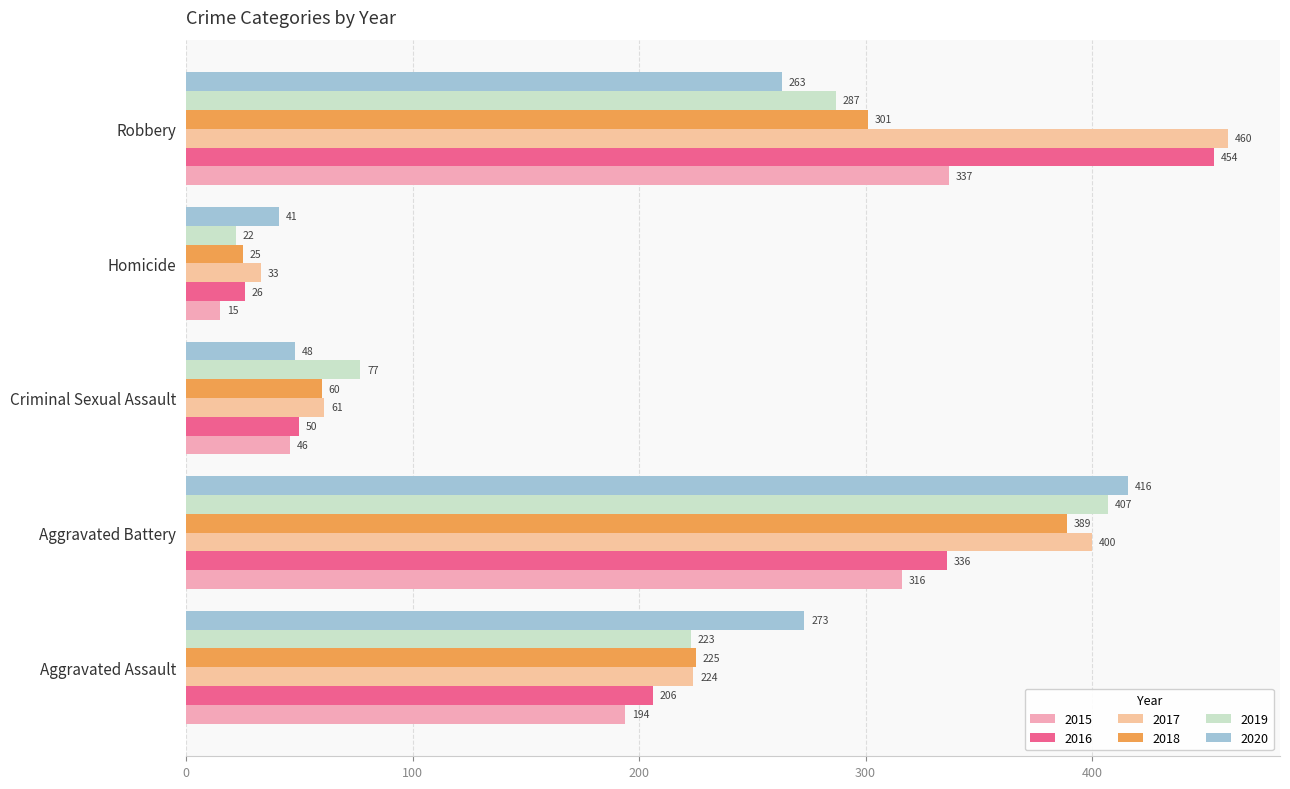

Is it true that 2017 equals 400 at Aggravated Battery?

True